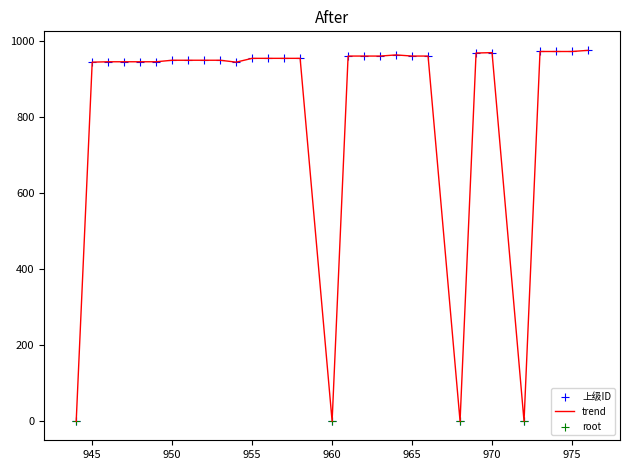

What is the greatest value displayed?

975